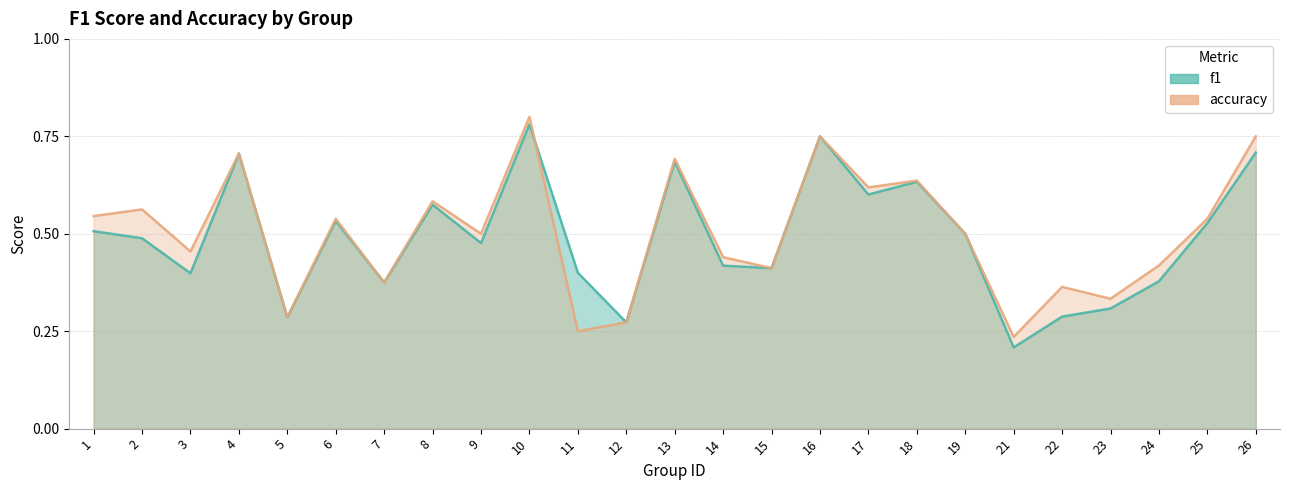

How many interior local peaks does the accuracy series have?

9